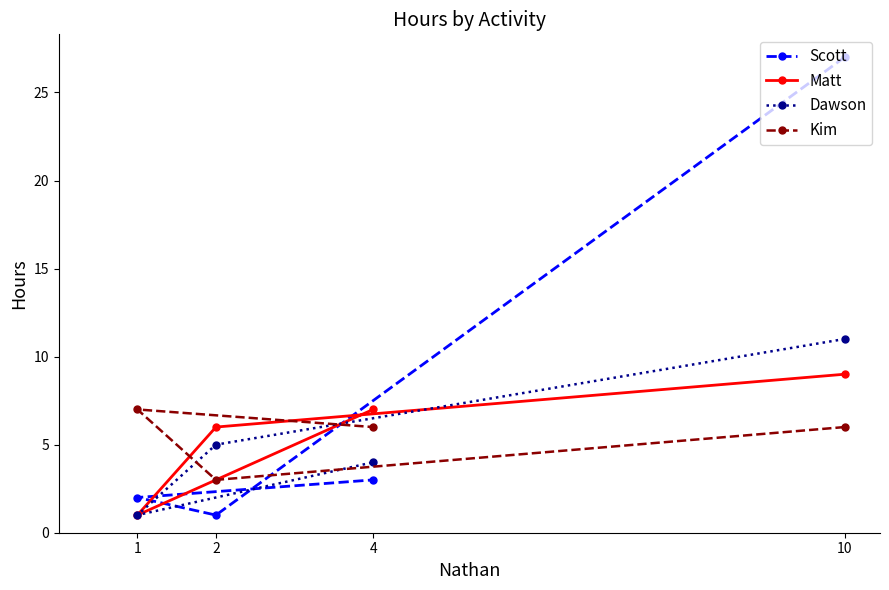

What are all the series names shown in the legend?

Scott, Matt, Dawson, Kim